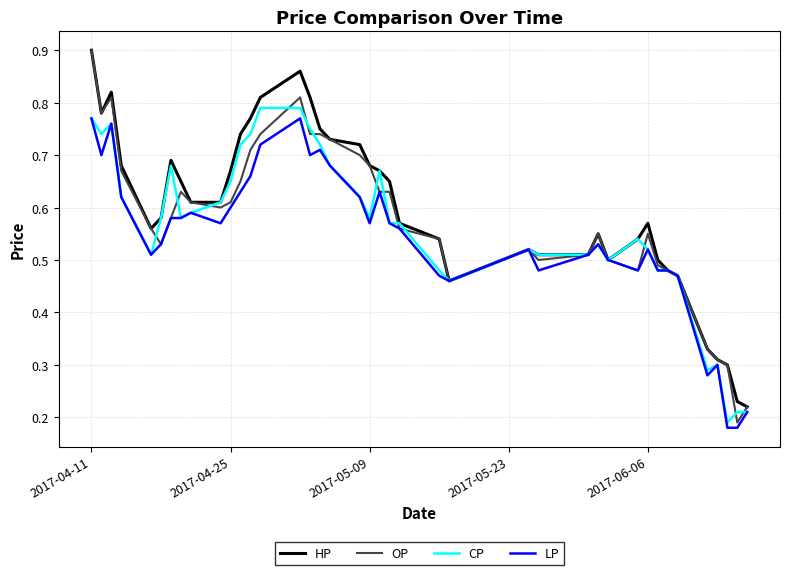

Is this an area chart (filled region under the line)?

No